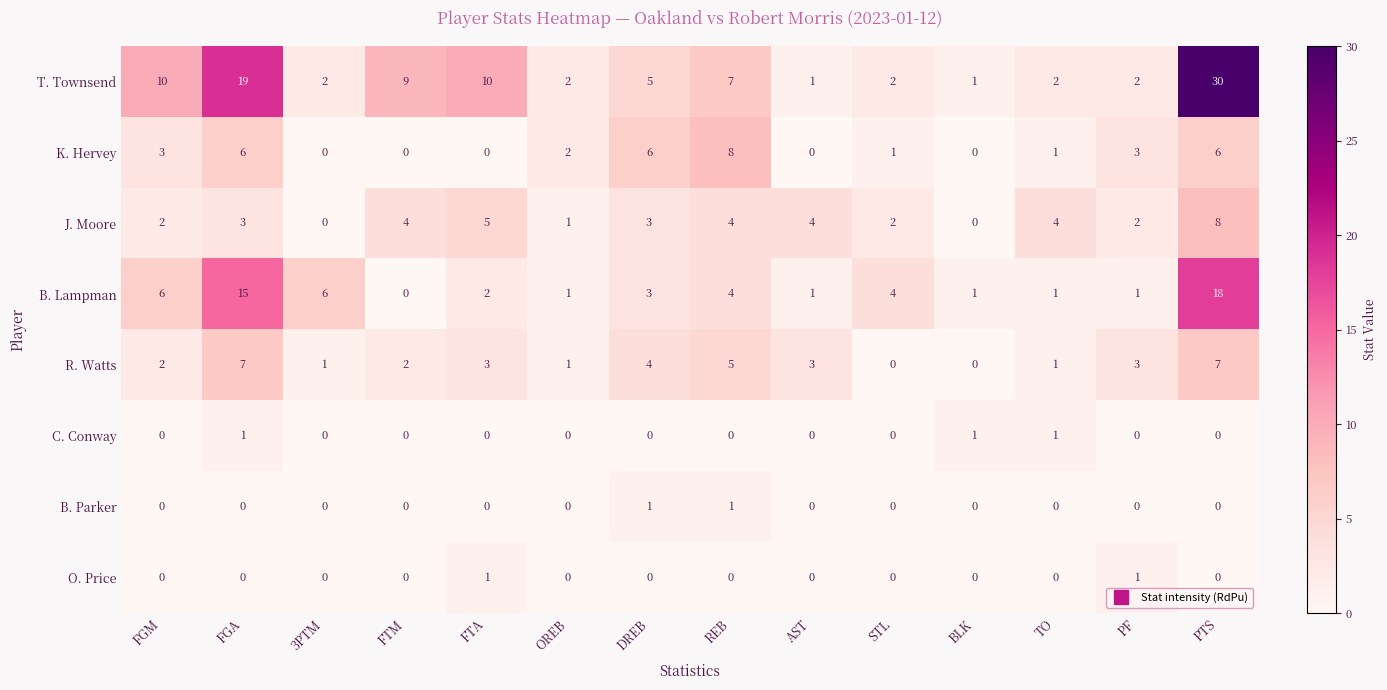

What is the sum of all K. Hervey values?

36